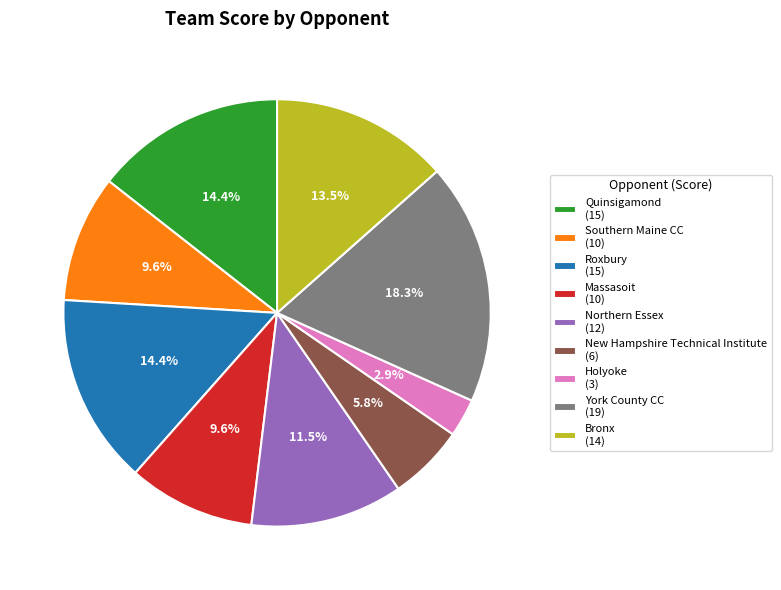

Approximately how many times larger is the value at New Hampshire Technical Institute (6) compared to Northern Essex (12)?

0.5